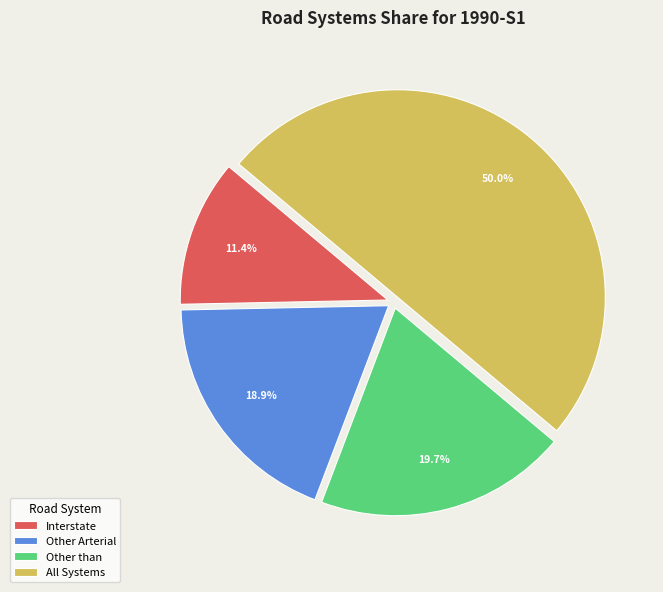

Does Other Arterial represent more than half of the total?

No